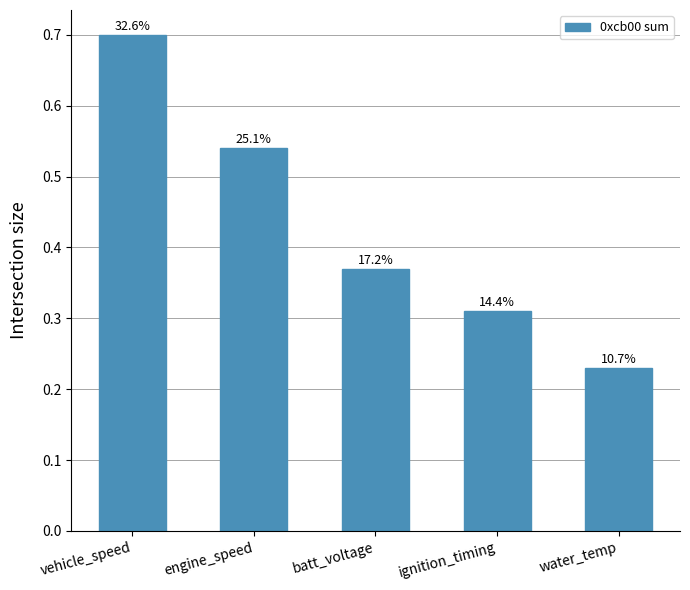

Does the chart contain stacked bars?

No